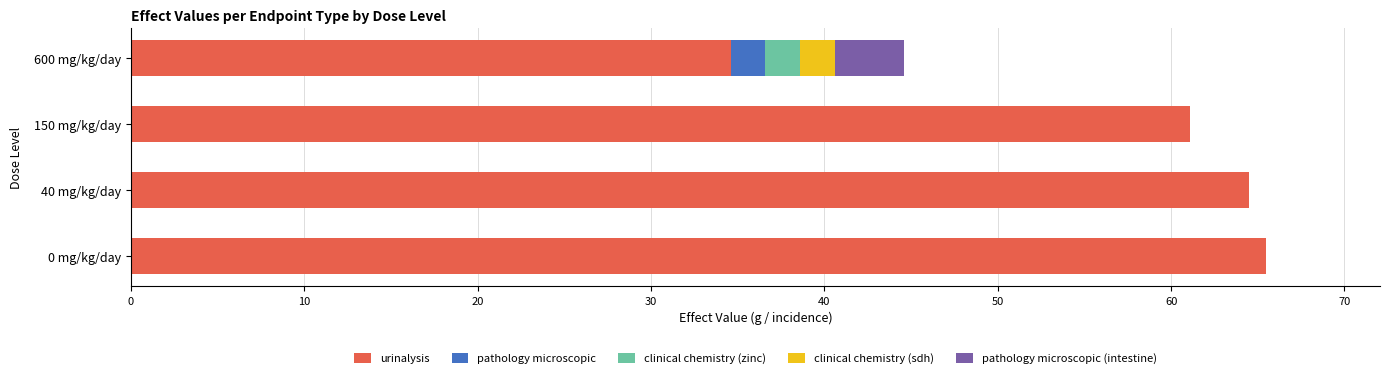

Is it true that urinalysis equals 86.2 at 40 mg/kg/day?

False